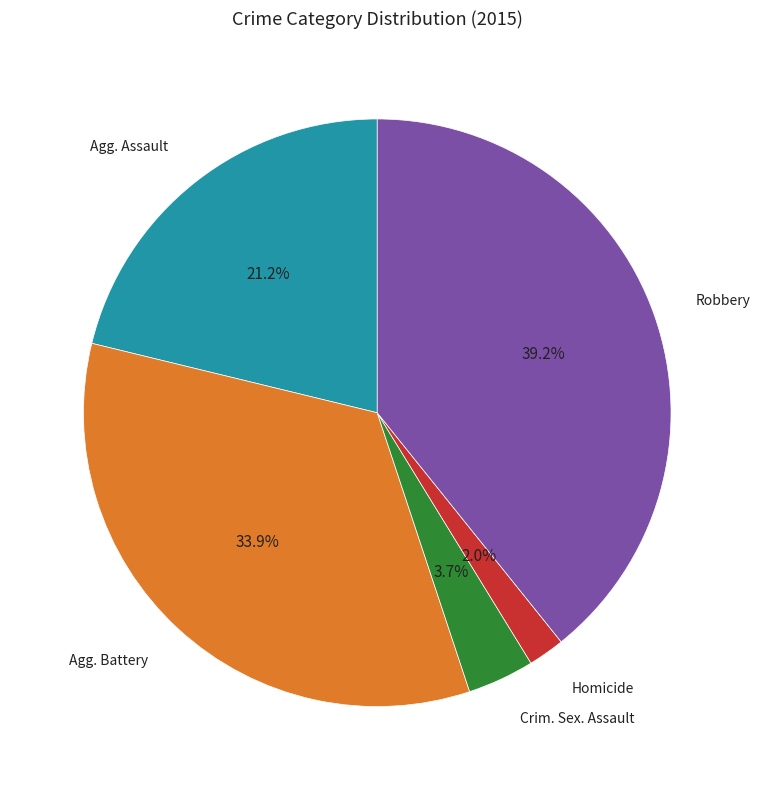

Does any single category account for the majority?

No